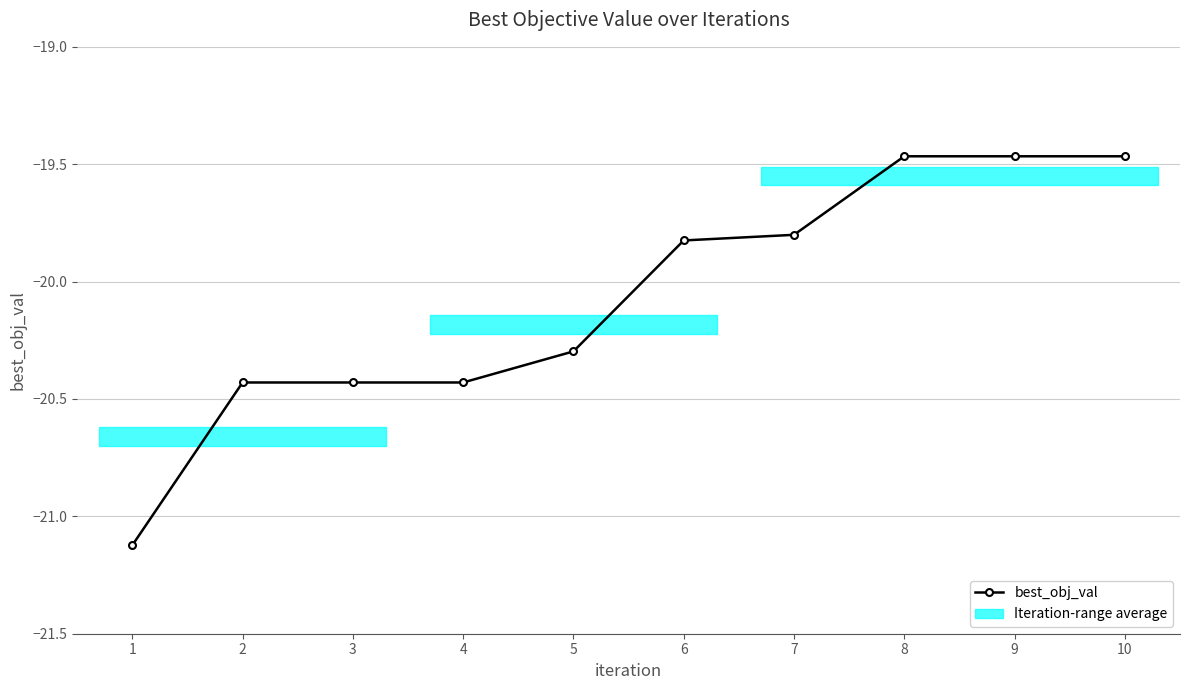

What is the value of the 9th point from the left?

-19.5